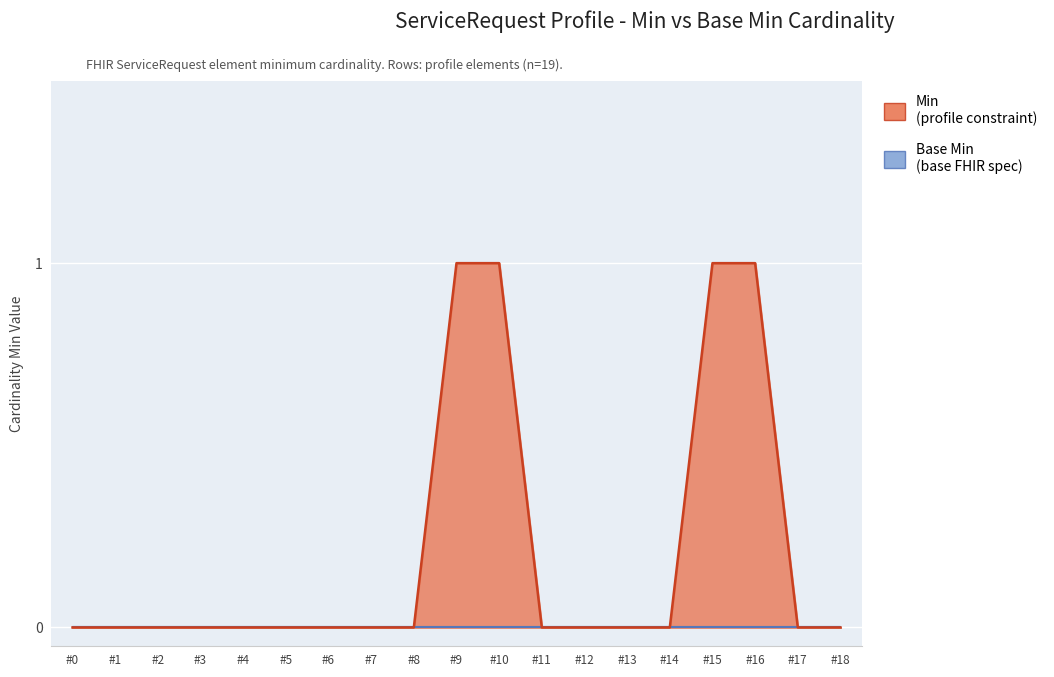

What is the greatest value displayed?

1